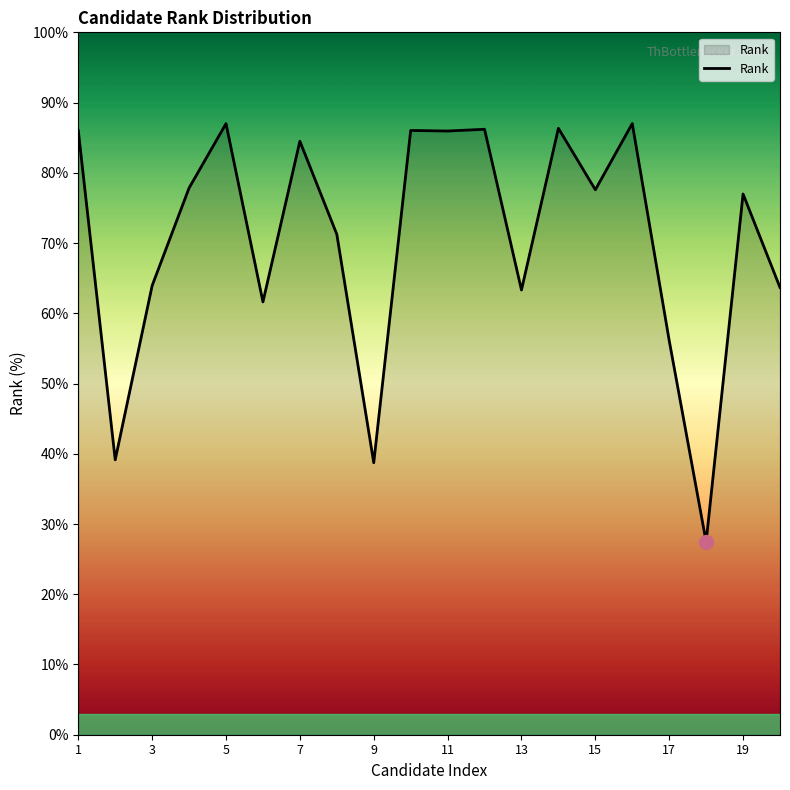

How many lines are shown in the chart?

1